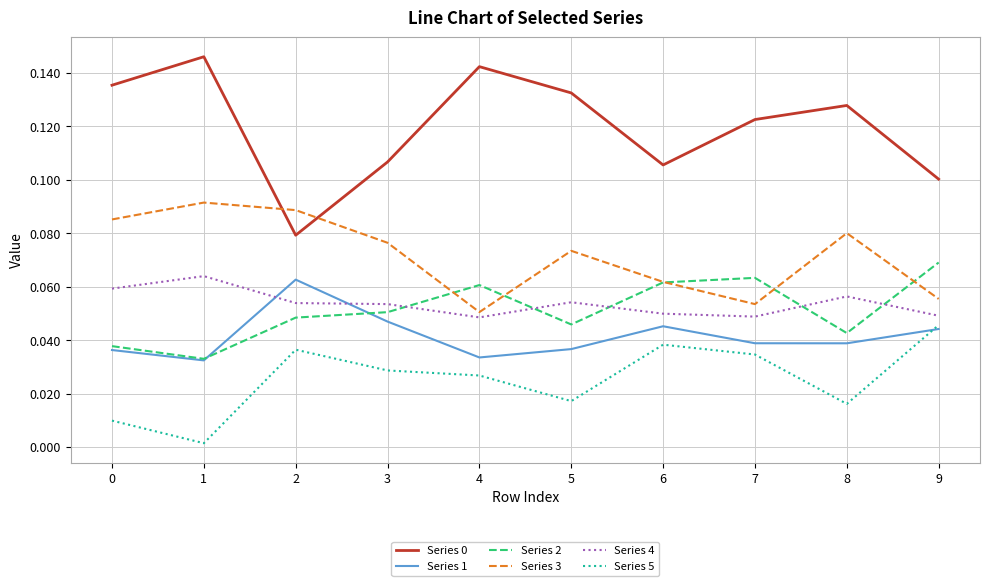

True or false: Series 3 and Series 1 intersect in this chart.

False